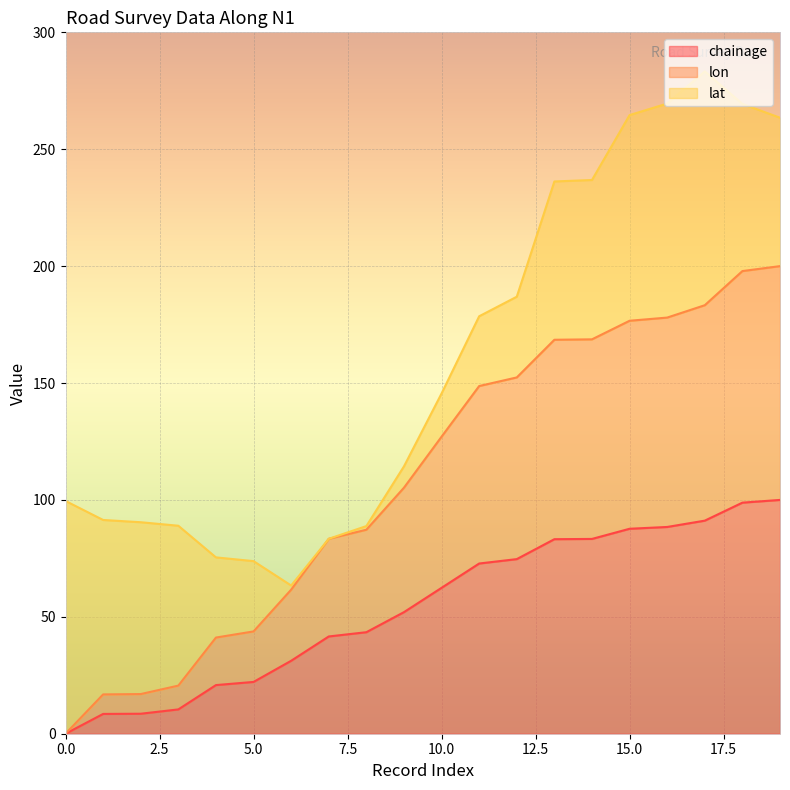

What is the difference between the highest and lowest values at 8?

43.8